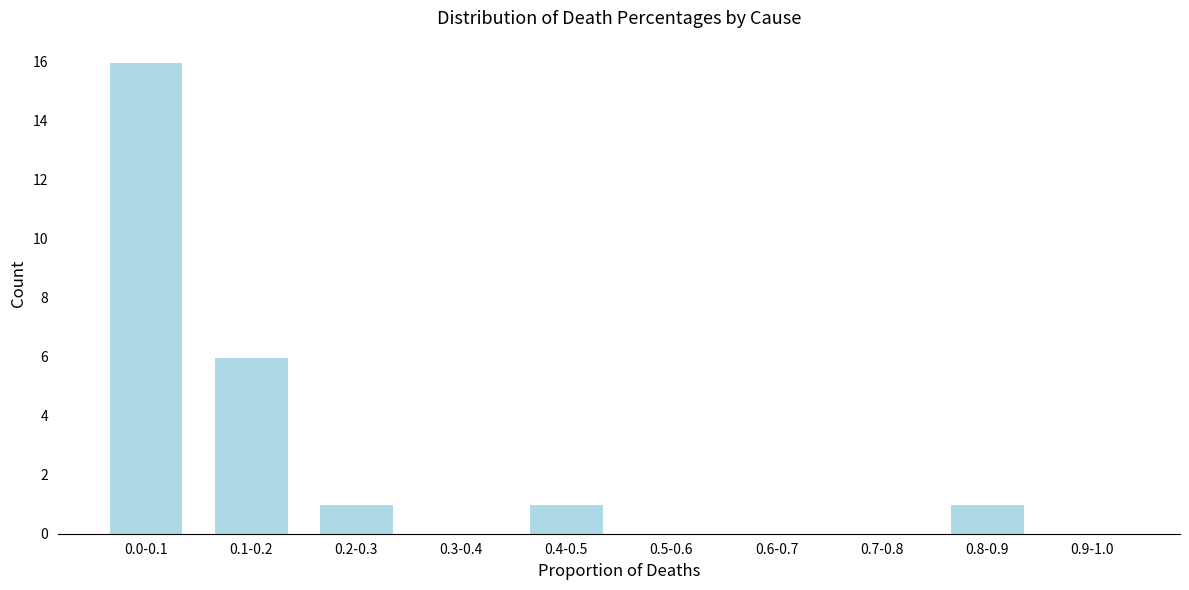

Reading left to right, list all the values displayed in this chart.

0.0-0.1=16	0.1-0.2=6	0.2-0.3=1	0.3-0.4=0	0.4-0.5=1	0.5-0.6=0	0.6-0.7=0	0.7-0.8=0	0.8-0.9=1	0.9-1.0=0